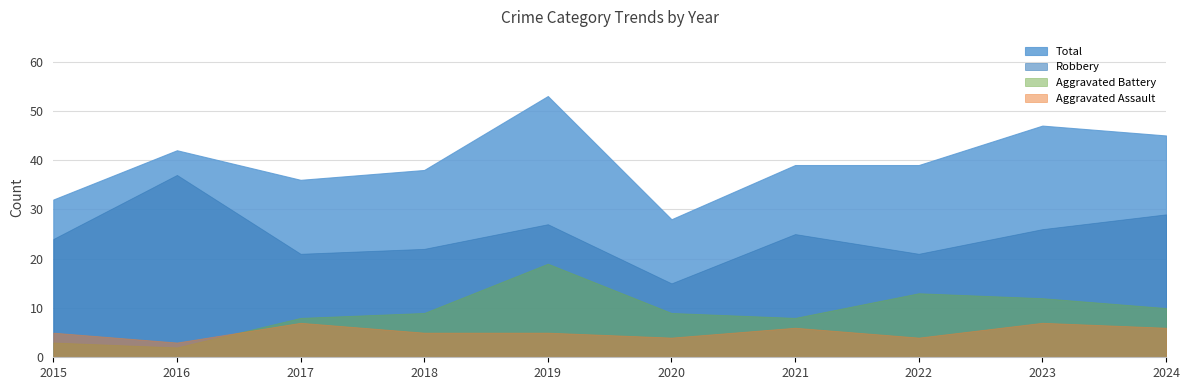

True or false: Aggravated Assault and Total cross at least once.

False